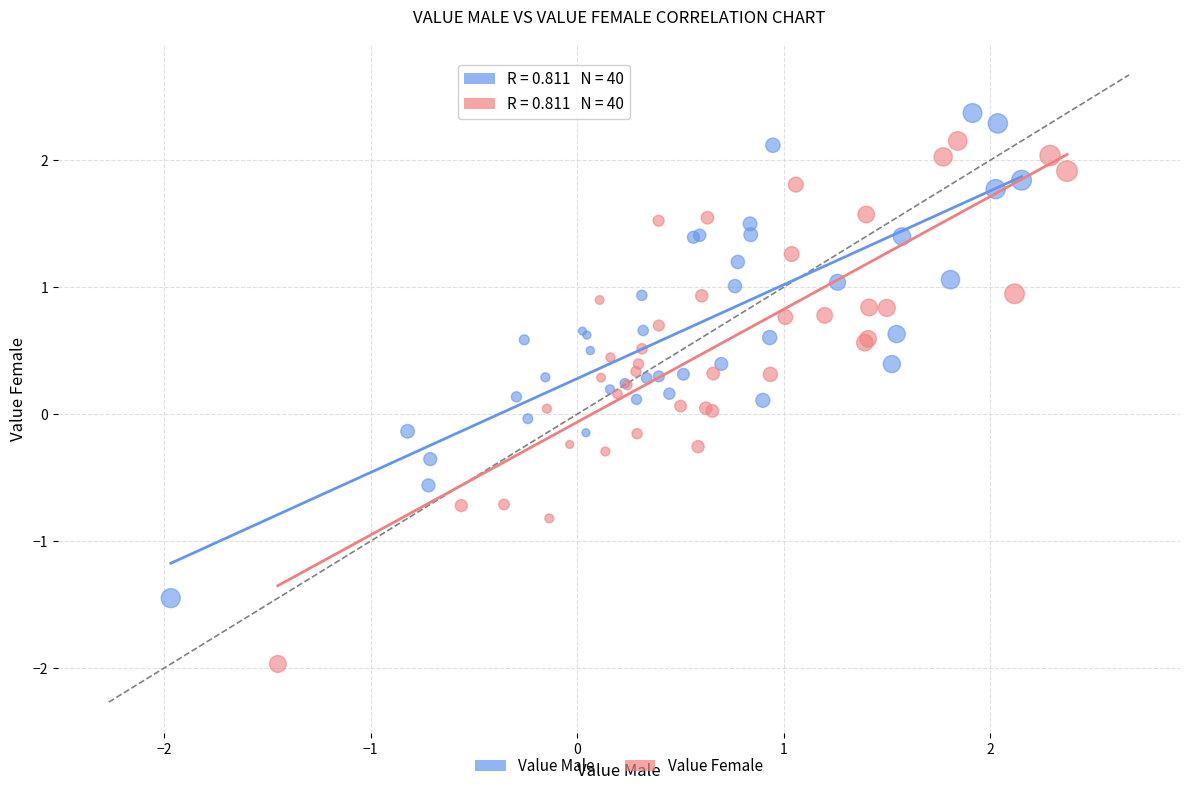

Which series reaches the maximum Y coordinate?

Value Male